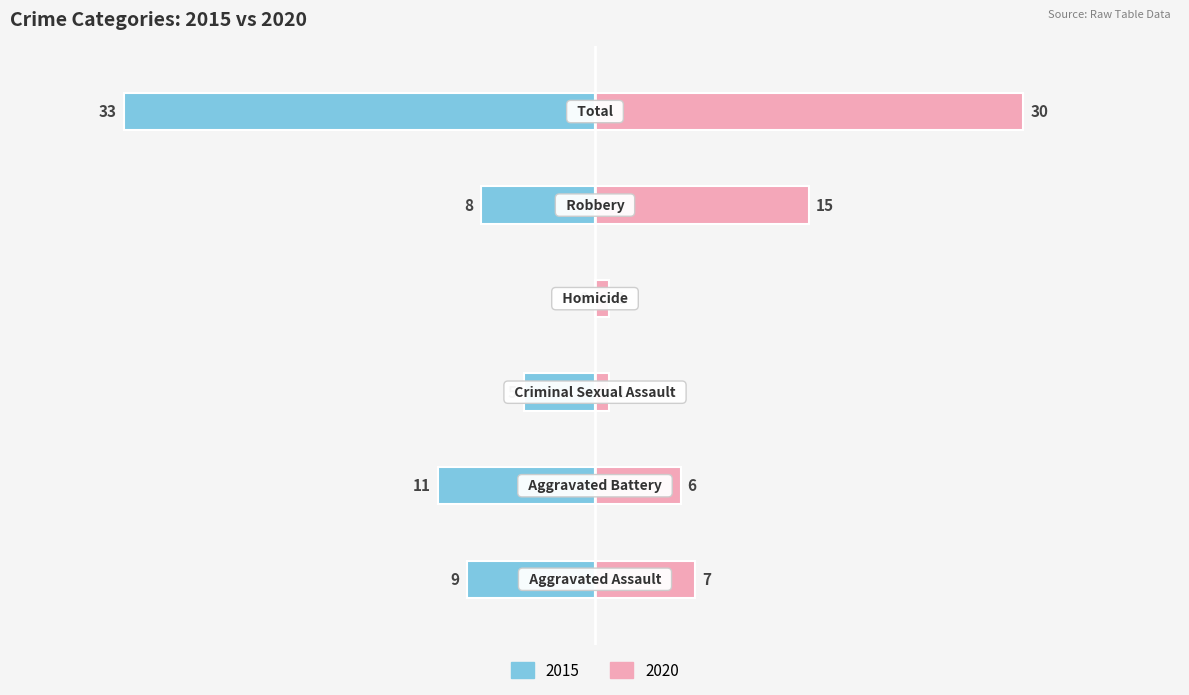

At which label is Left (2015) closest to -16?

Aggravated Battery